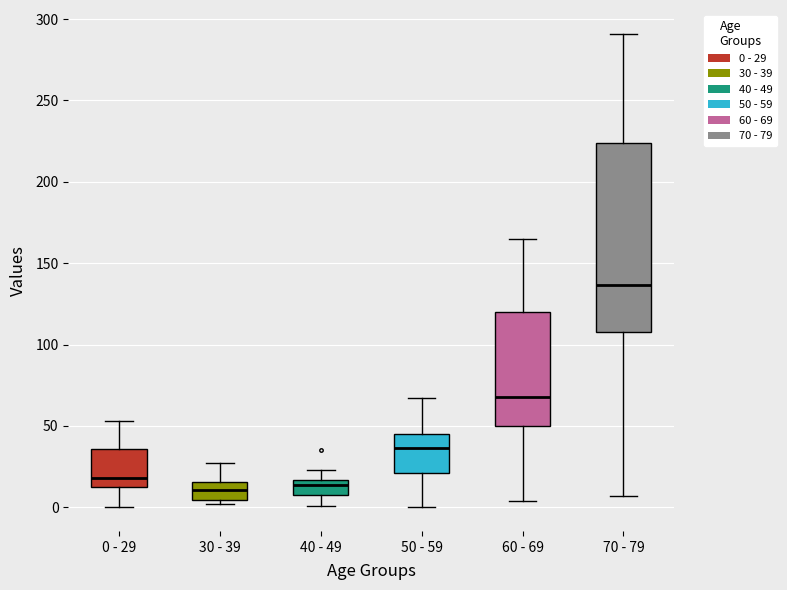

Reading left to right, read every box against the y-axis: the position of its median line, the range the box covers, and the ends of its whiskers. The values are not printed on the chart, so give them approximately, as read against the axis.

0 - 29: median 20, box 15 to 35, whiskers 0 to 55
30 - 39: median 10, box 5 to 15, whiskers 0 to 25
40 - 49: median 15 (inside the box), box 10 to 15, whiskers 0 to 25
50 - 59: median 35, box 20 to 45, whiskers 0 to 65
60 - 69: median 70, box 50 to 120, whiskers 5 to 165
70 - 79: median 135, box 110 to 225, whiskers 5 to 290